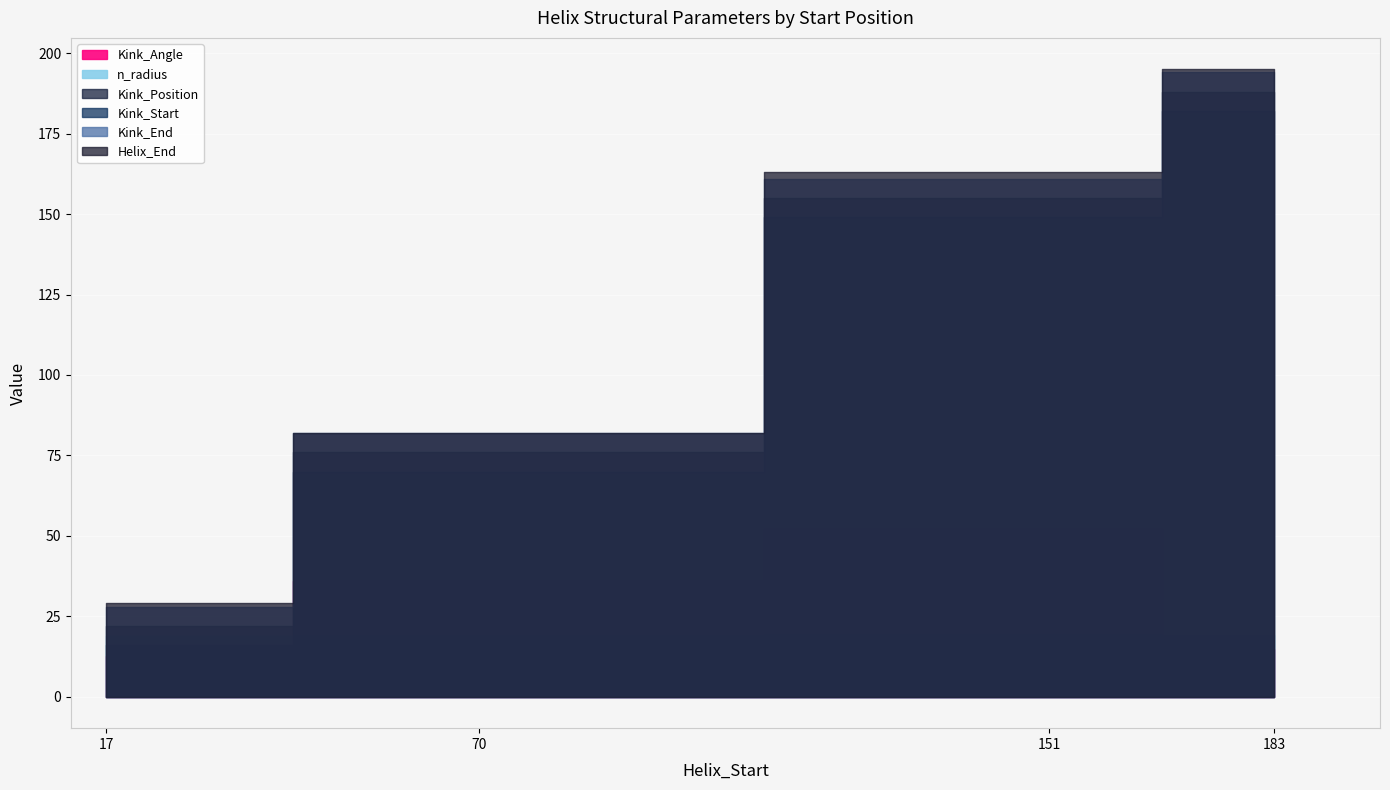

How many values in the Kink_End series exceed 161?

1